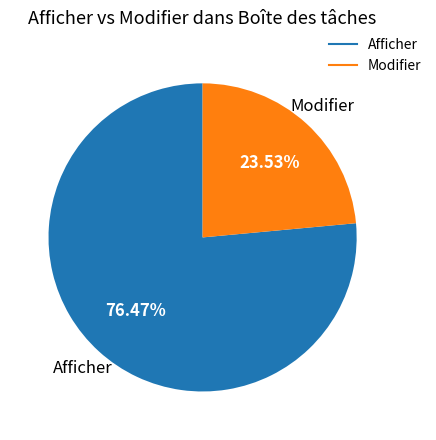

What percentage is the Modifier slice, to the nearest percent?

24%